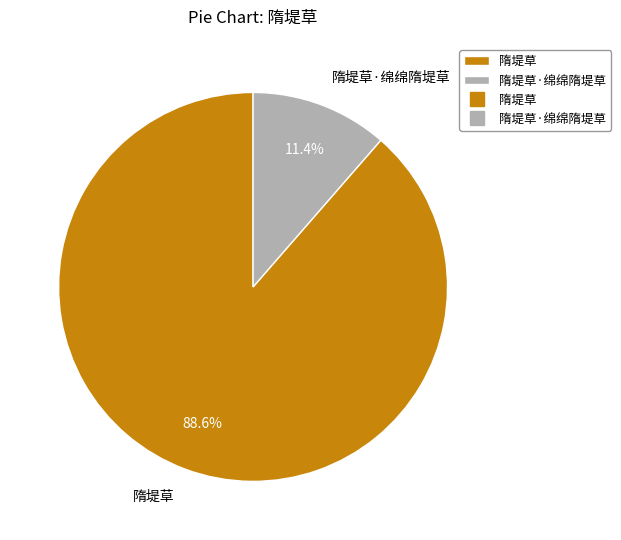

What is the ratio of the value at 隋堤草·绵绵隋堤草 to the value at 隋堤草?

0.1